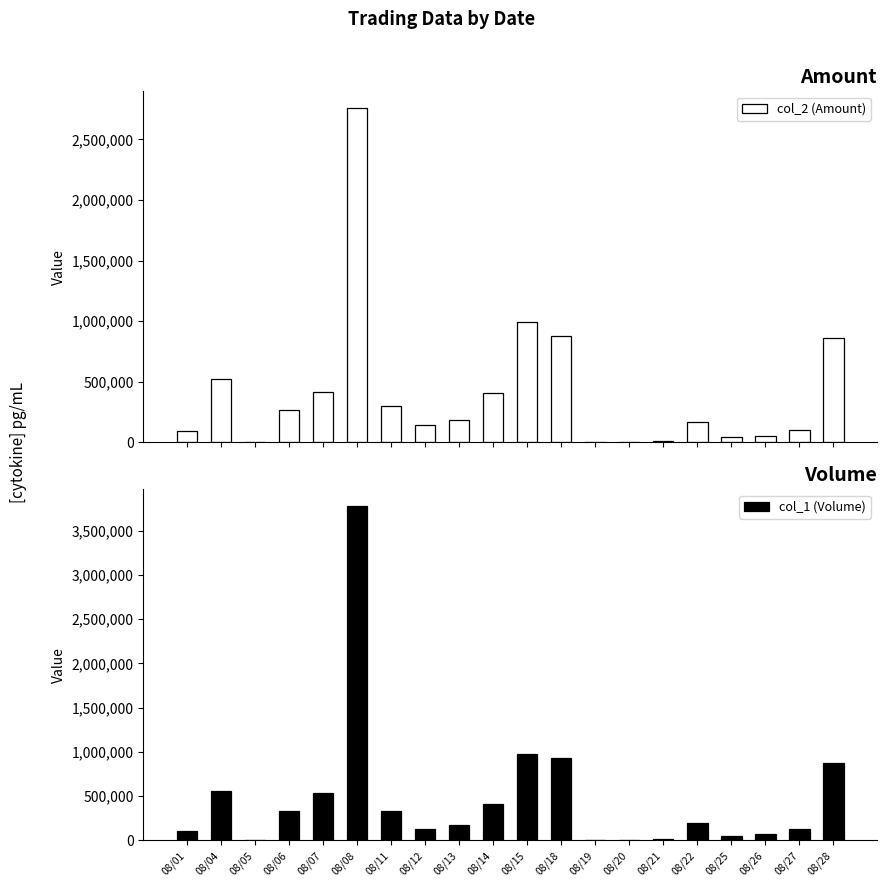

What is the sum of all col_2 (Amount) values?

8226550